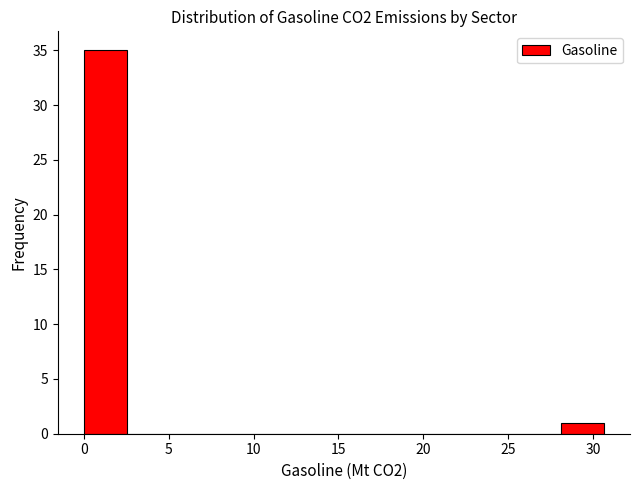

Reading left to right, transcribe this chart: for each bar, give the range it covers on the x-axis and its height. Neither the bar edges nor the heights are printed on the chart, so give them approximately, as read against the axes.

0.0 to 2.5: 35
2.5 to 5.0: 0
5.0 to 7.5: 0
7.5 to 10.0: 0
10.0 to 13.0: 0
13.0 to 15.5: 0
15.5 to 18.0: 0
18.0 to 20.5: 0
20.5 to 23.0: 0
23.0 to 25.5: 0
25.5 to 28.0: 0
28.0 to 30.5: 1